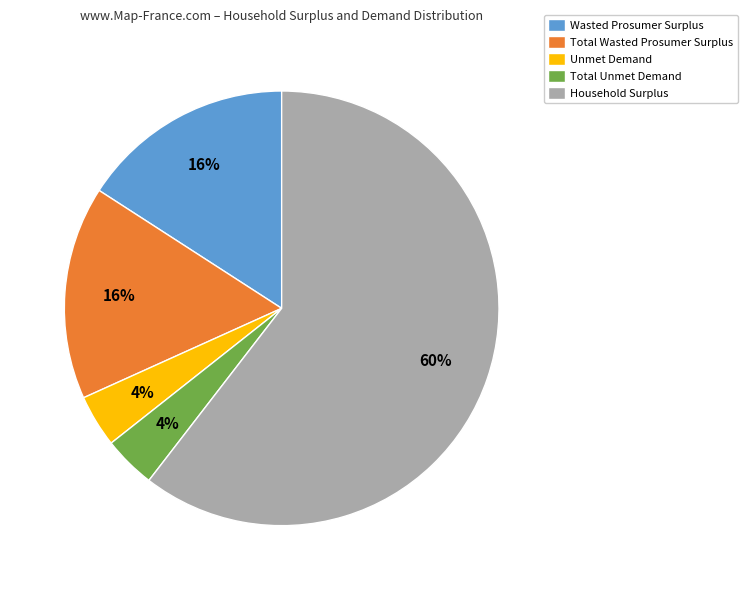

Which slice represents more than half of the pie?

Household Surplus